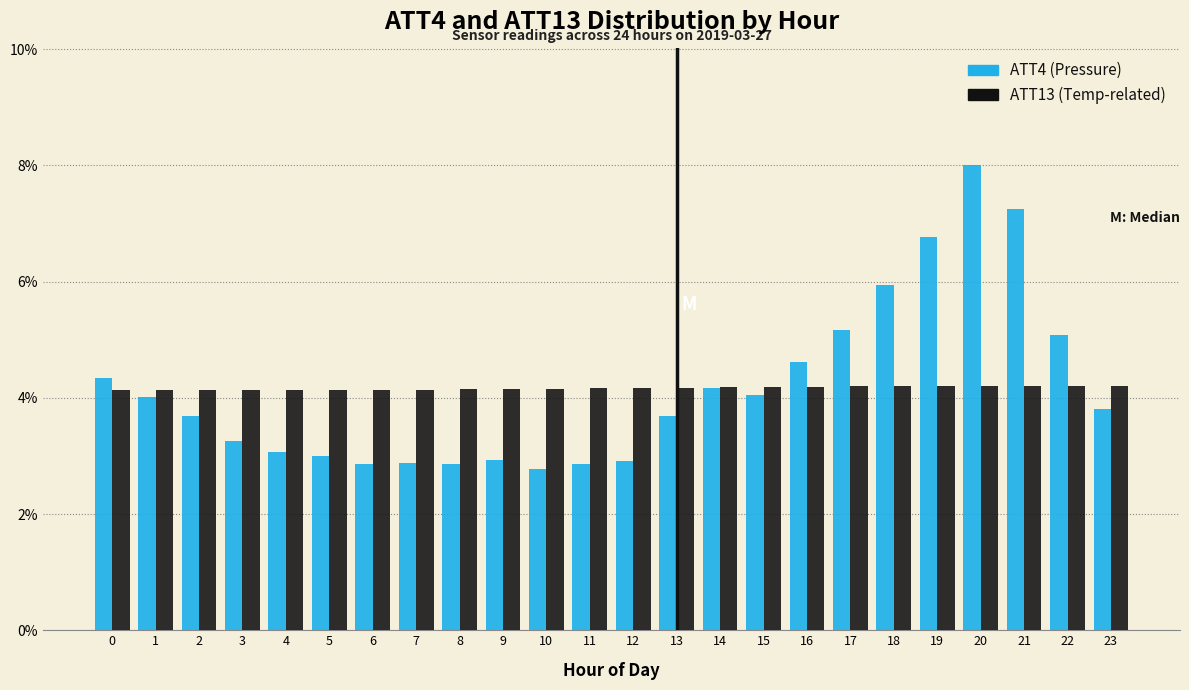

What is the total value across all series at 21?

11.5